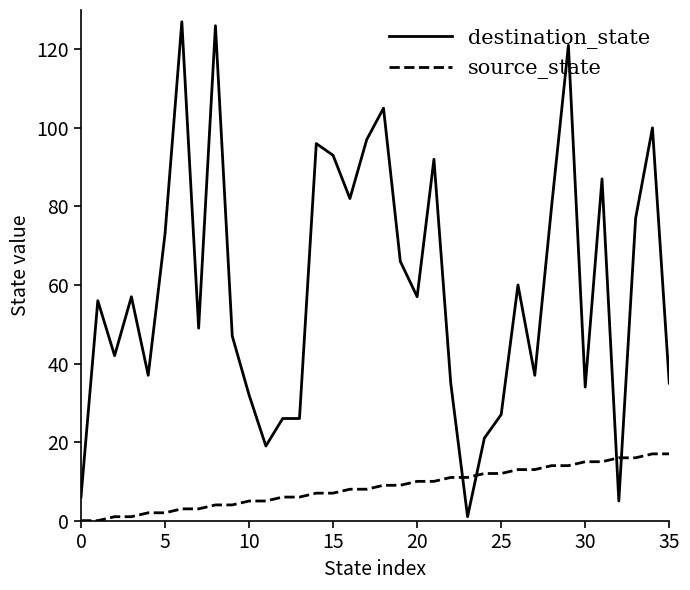

List the series in order of their peak value, highest first.

destination_state, source_state